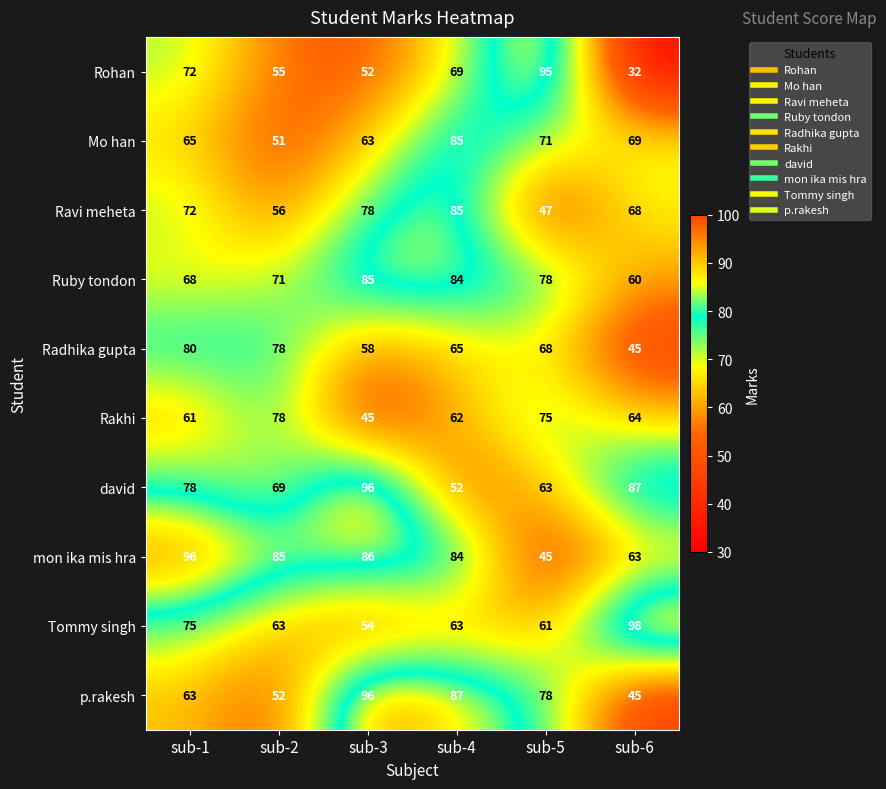

Which series has the largest total across all categories?

mon ika mis hra